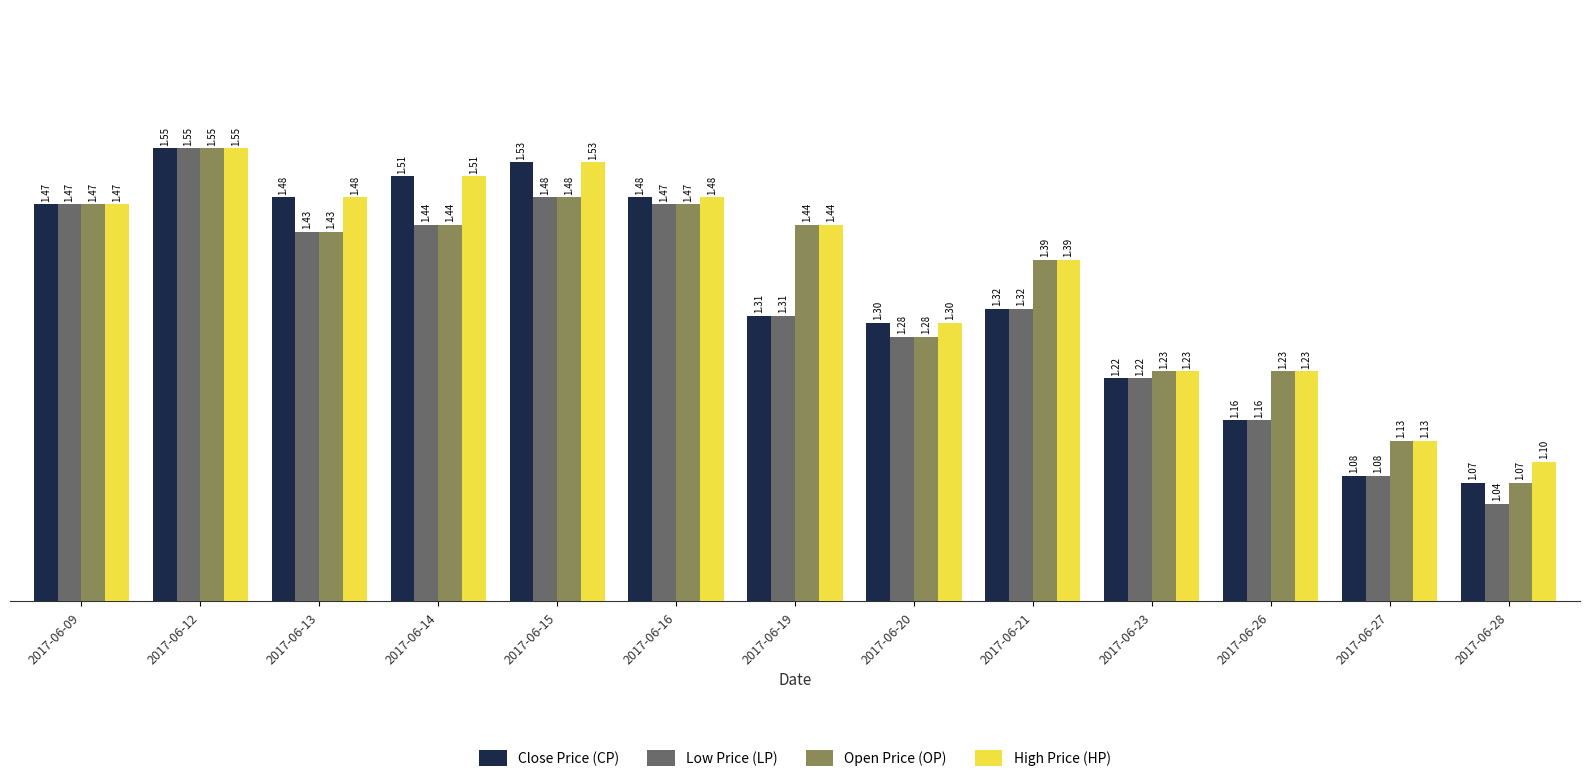

At which label is High Price (HP) closest to 1?

2017-06-28